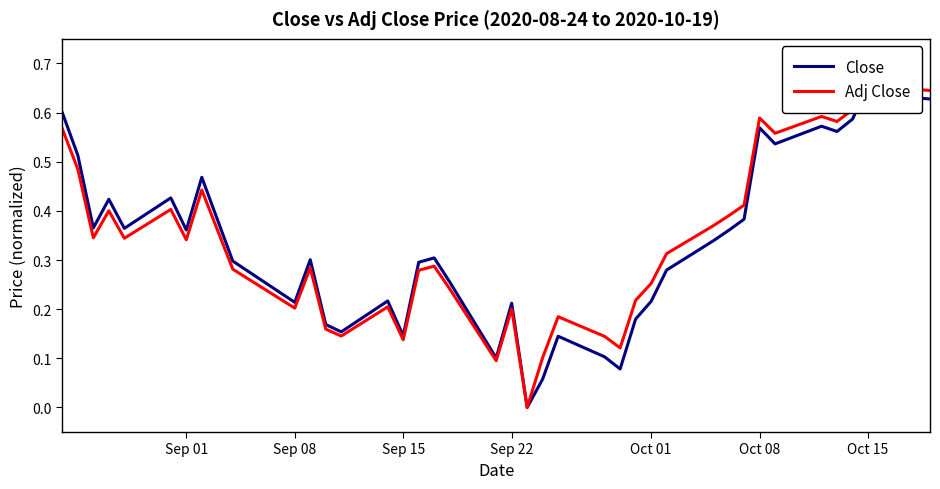

What are all the series names shown in the legend?

Close, Adj Close